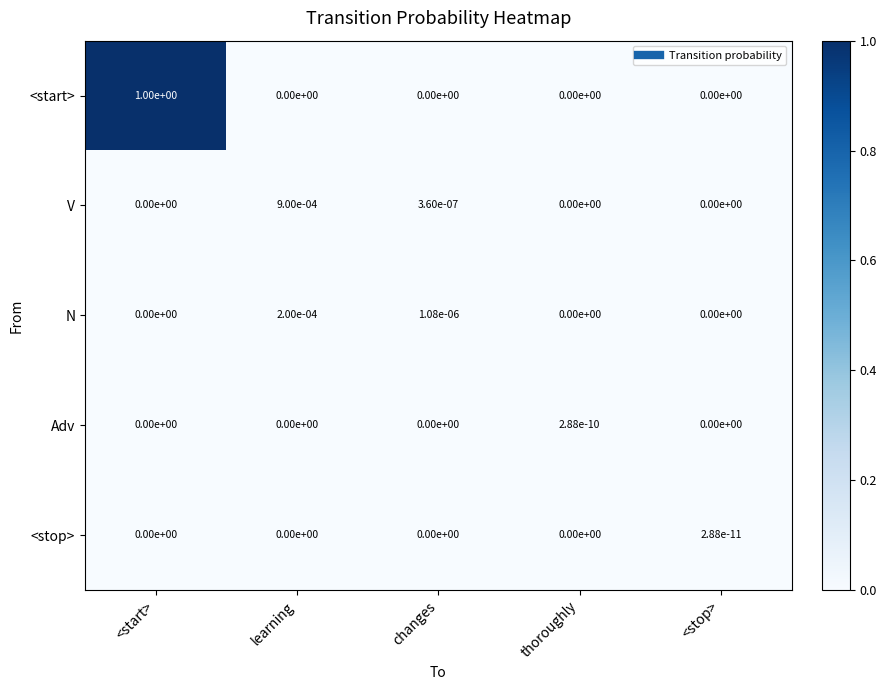

True or false: V has a value of 0.0 at learning.

True